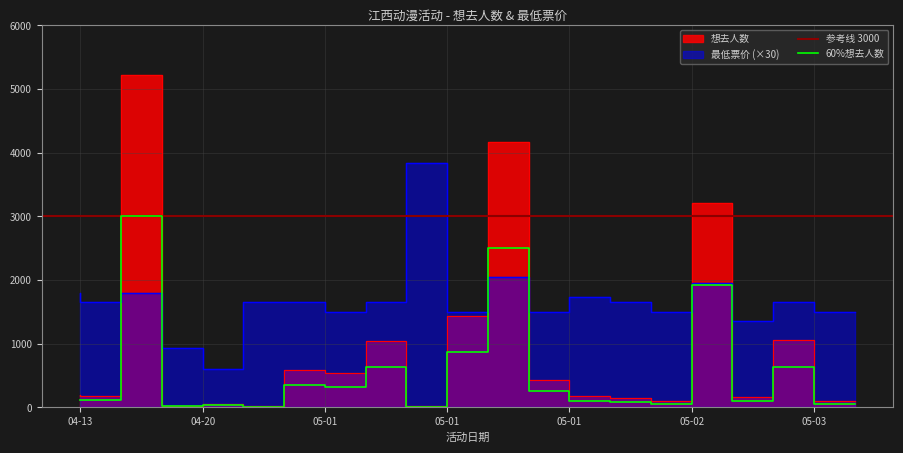

Which has a higher value, 05-01 or 04-20?

05-01